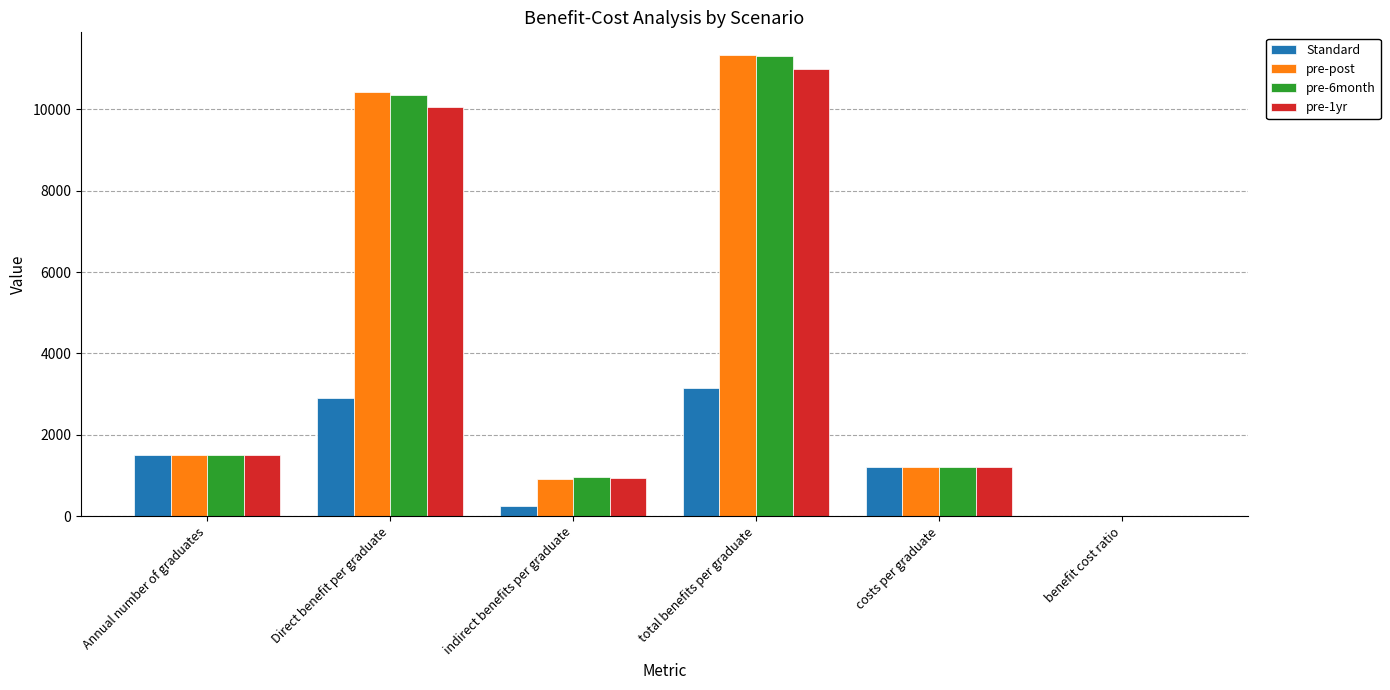

What is the approximate value of Standard at Direct benefit per graduate?

2908.9